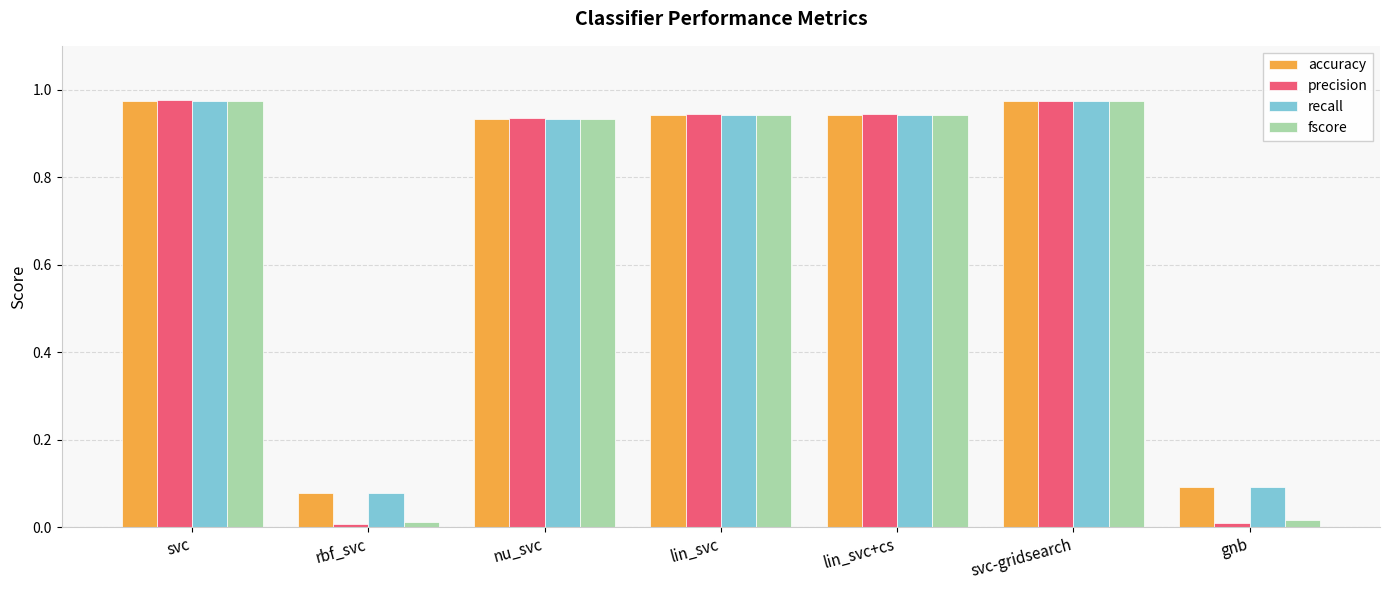

Which series has the largest range (max minus min)?

precision